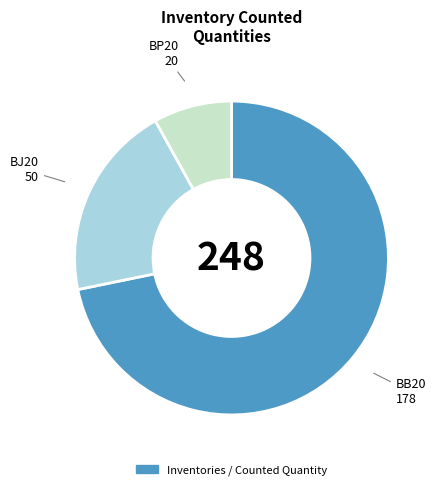

Is the sum of BP20 and BB20 greater than half?

Yes